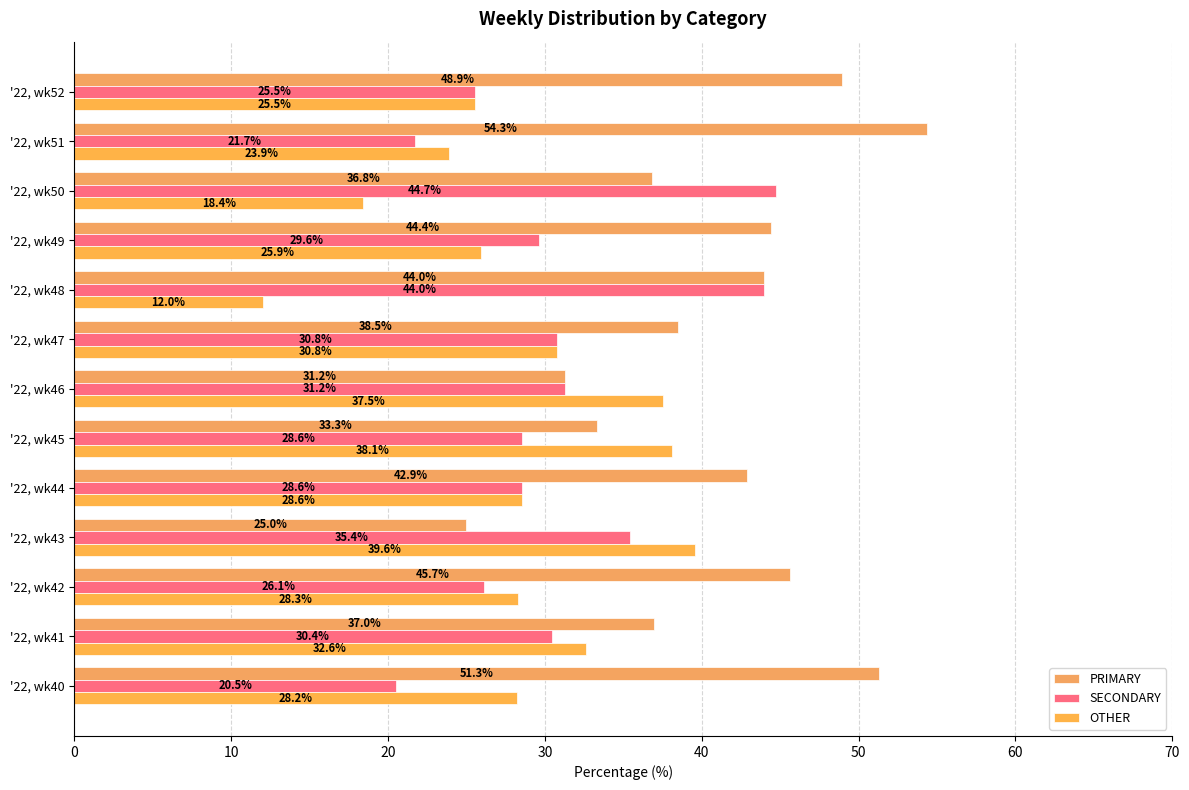

Which series has the widest spread of values?

PRIMARY